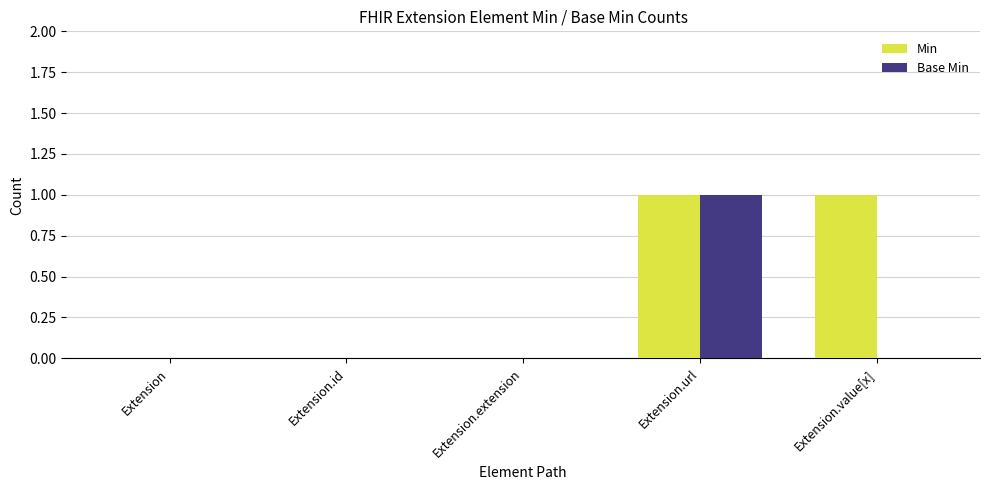

True or false: Min has a value of 1 at Extension.url.

True